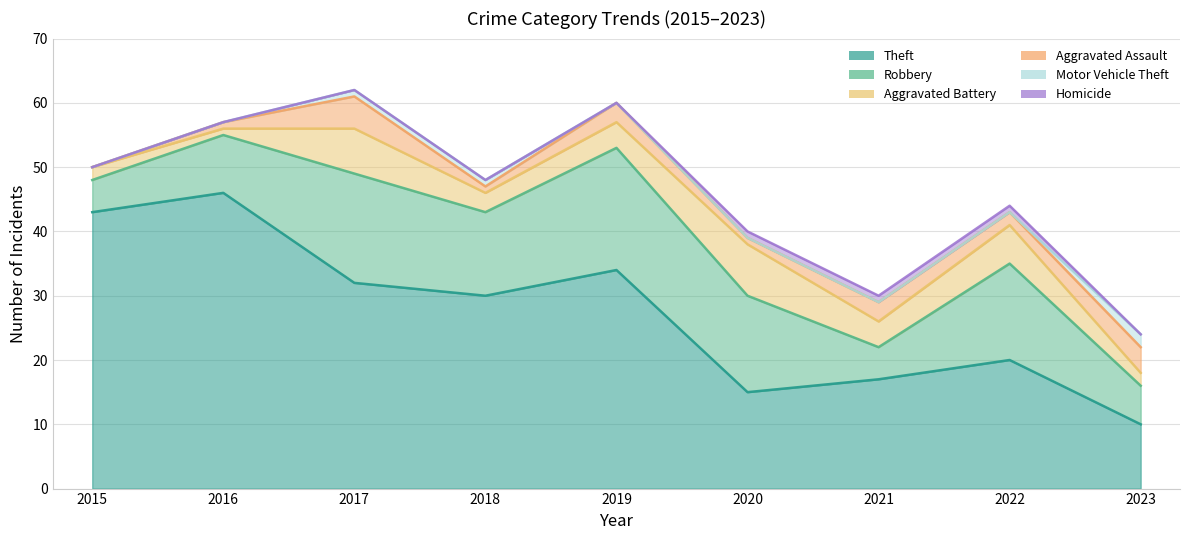

At which label does Robbery first exceed 13?

2017